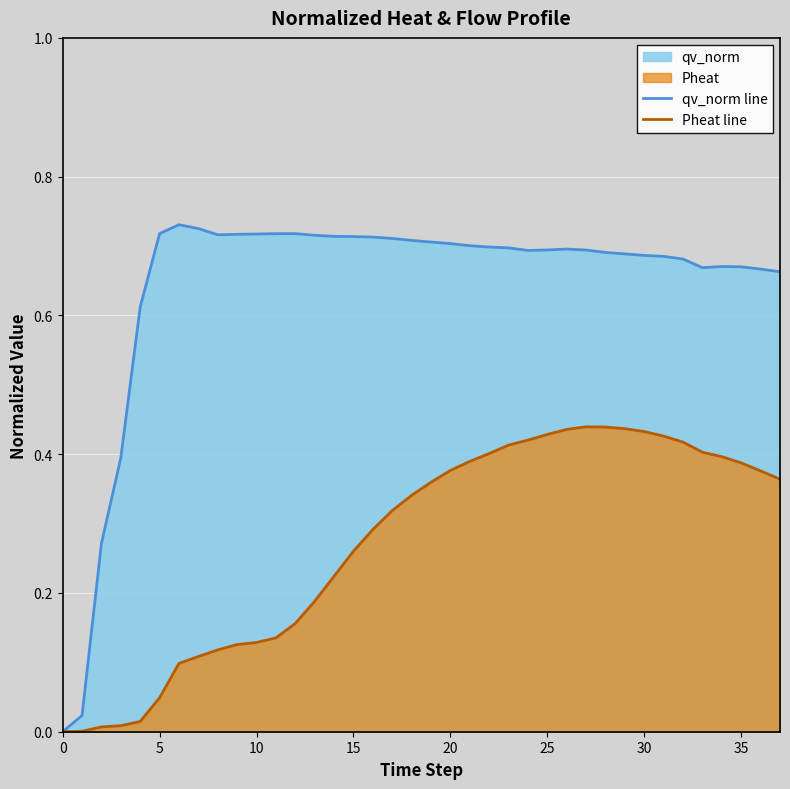

True or false: qv_norm line and Pheat line intersect in this chart.

False